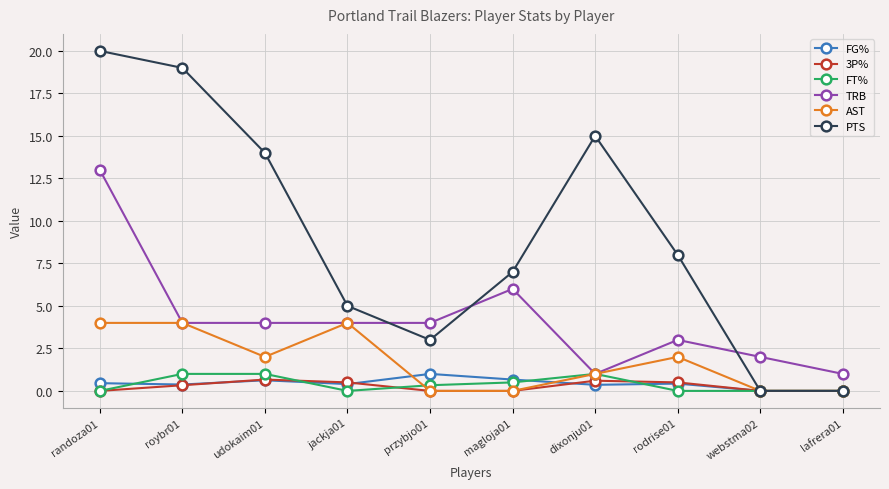

Where does the AST series first go above 2?

randoza01